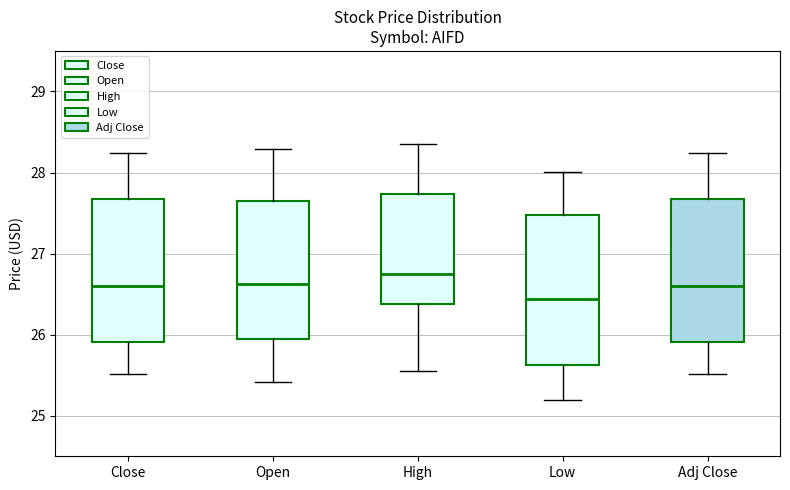

Reading left to right, transcribe this box plot: for each box, give where its median line is, the range the box spans, and where its two whiskers end, as read against the y-axis. The values are not printed on the chart, so give them approximately, as read against the axis.

Close: median 26.6, box 25.9 to 27.7, whiskers 25.5 to 28.2
Open: median 26.6, box 25.9 to 27.7, whiskers 25.4 to 28.3
High: median 26.7, box 26.4 to 27.7, whiskers 25.5 to 28.4
Low: median 26.4, box 25.6 to 27.5, whiskers 25.2 to 28.0
Adj Close: median 26.6, box 25.9 to 27.7, whiskers 25.5 to 28.2